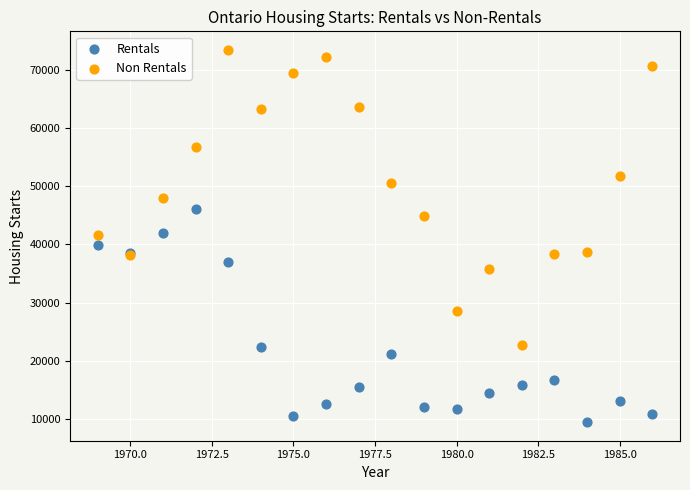

What are all the series names shown in the legend?

Rentals, Non Rentals